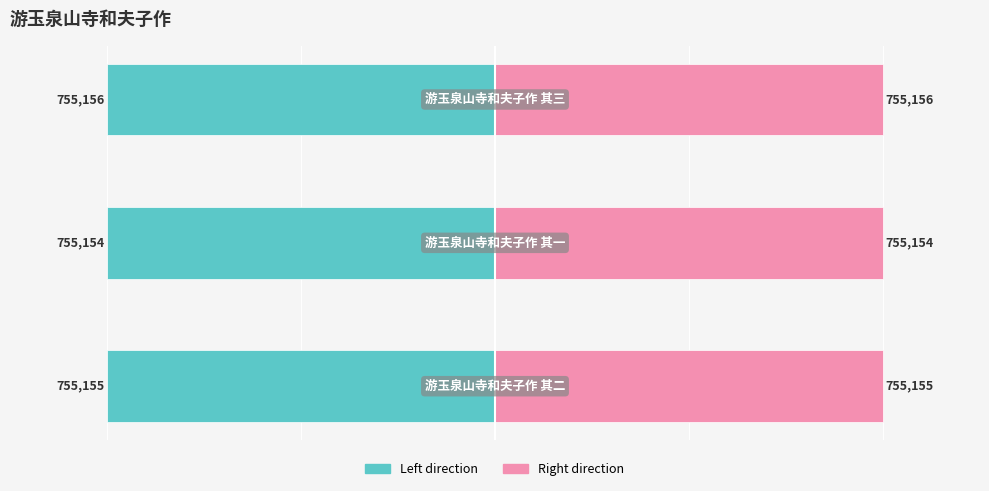

What is the spread (max minus min) of values at −500000?

1510312